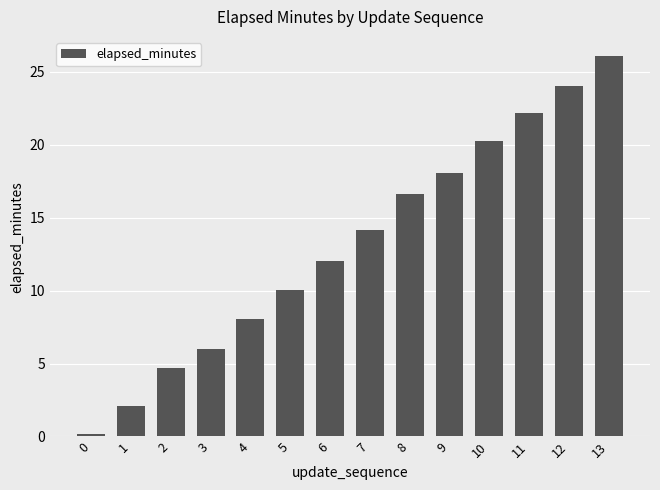

What is the approximate value at 7?

14.1